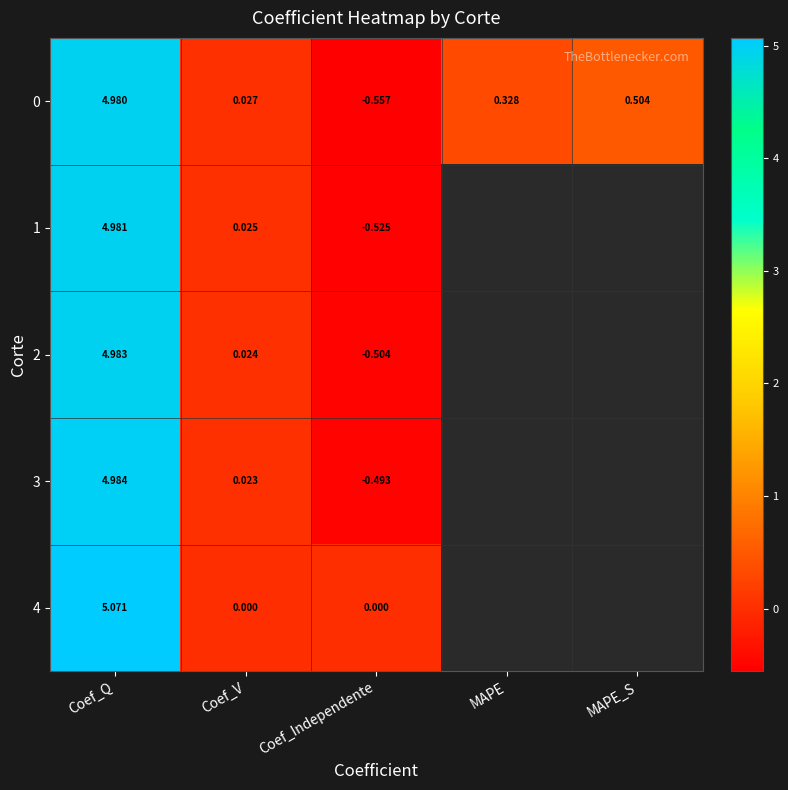

At how many categories does at least one series exceed 3?

1